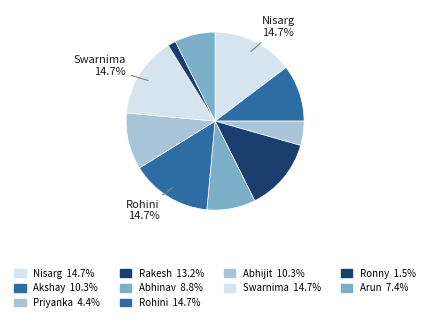

Which category has the smallest portion of the pie?

Ronny